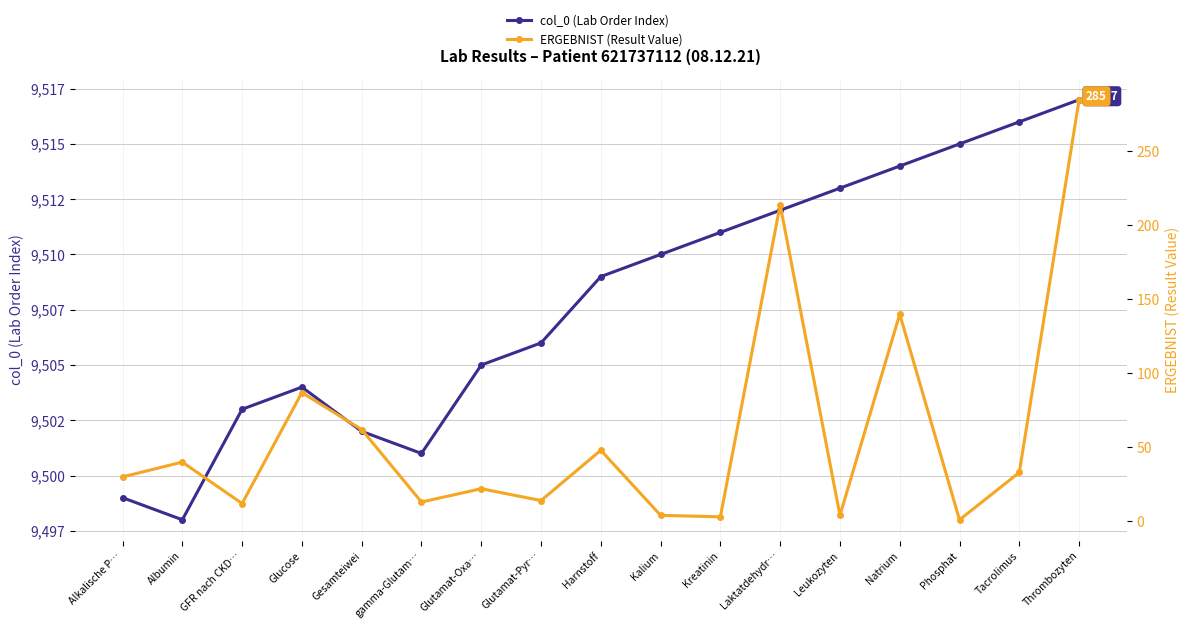

What position from the right is Laktatdehydr…?

6